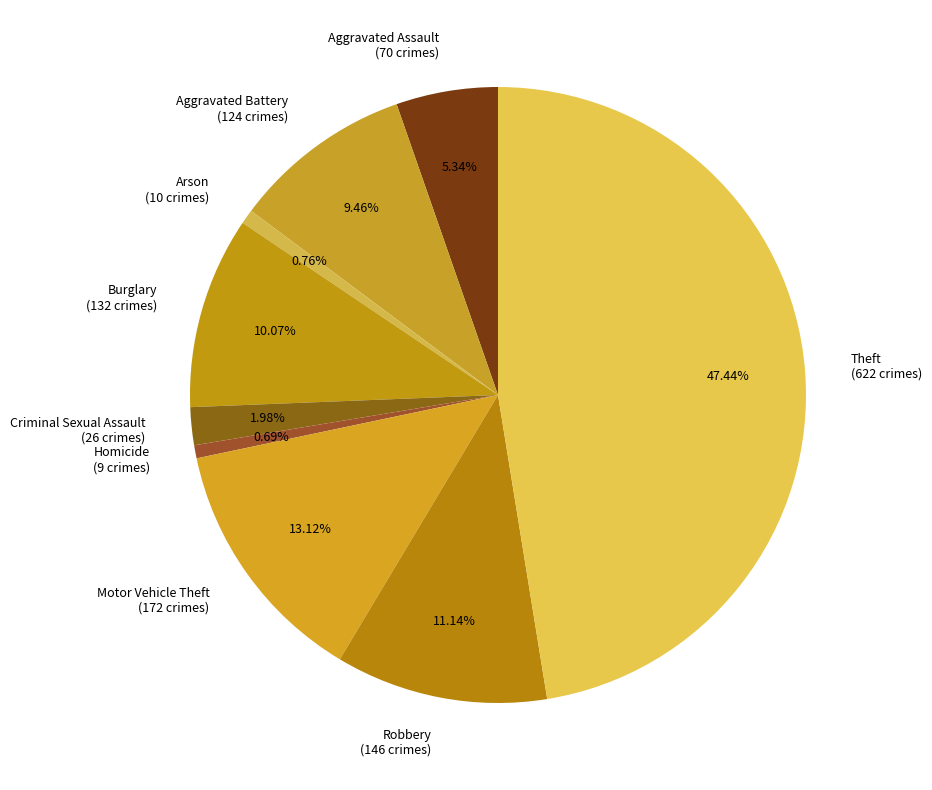

Approximately how many times larger is the value at Arson (10 crimes) compared to Homicide (9 crimes)?

1.1